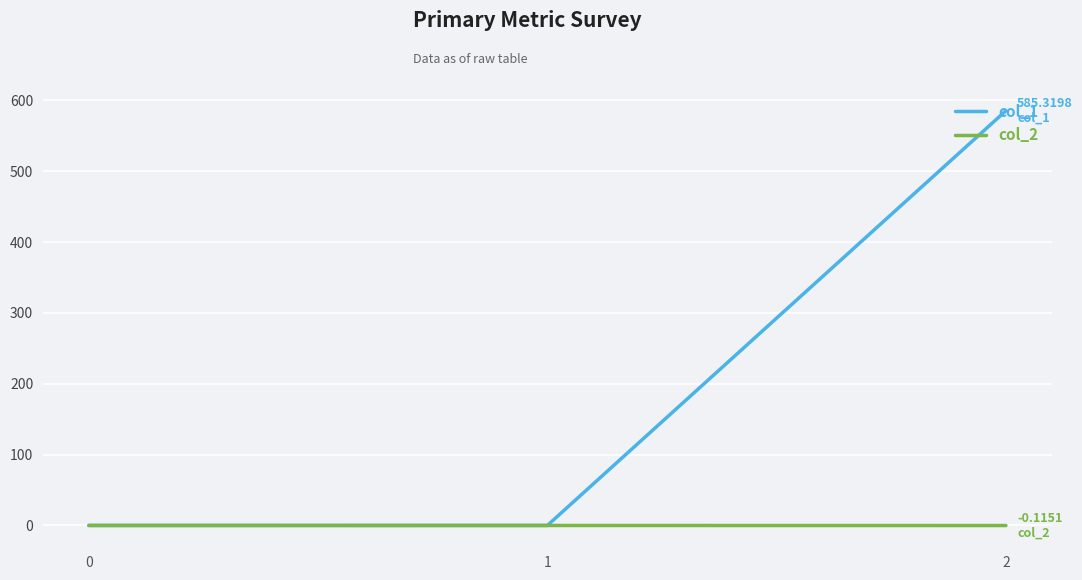

How many col_2 values are between 0 and 1?

1